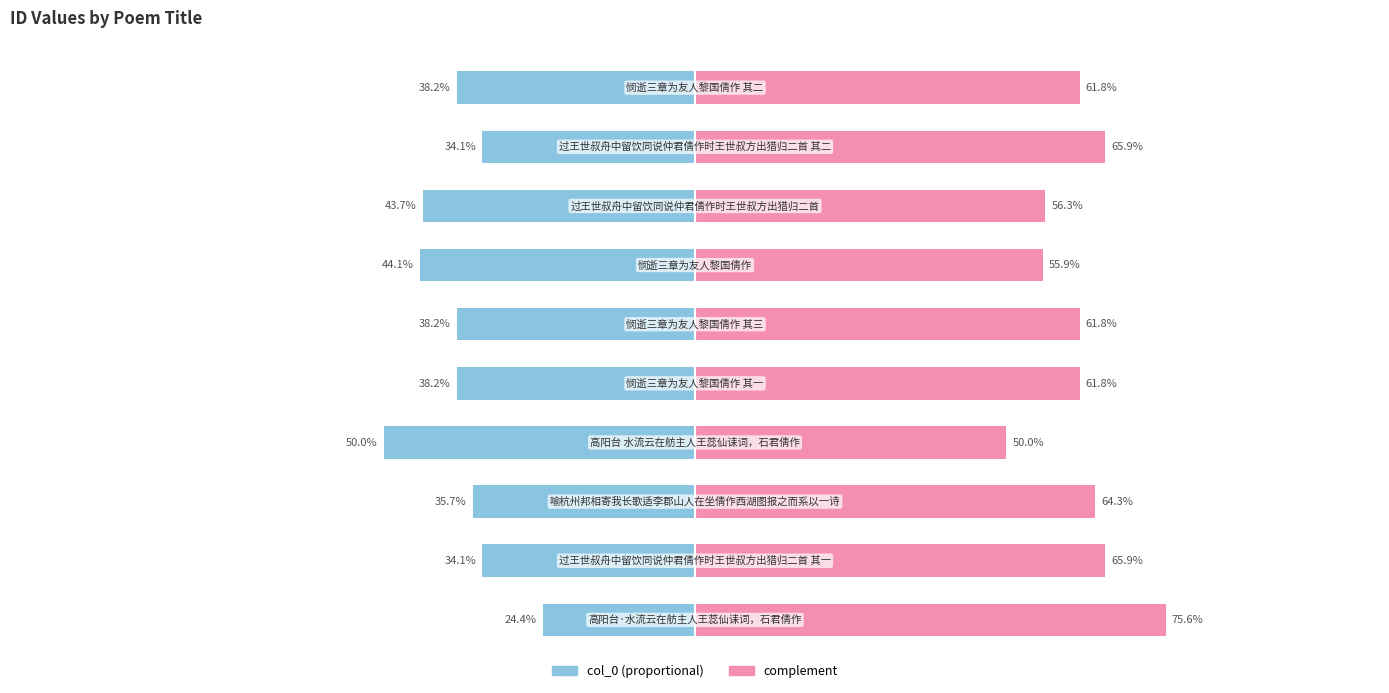

Which series changed the most between 7 and 9?

col_0 (left)